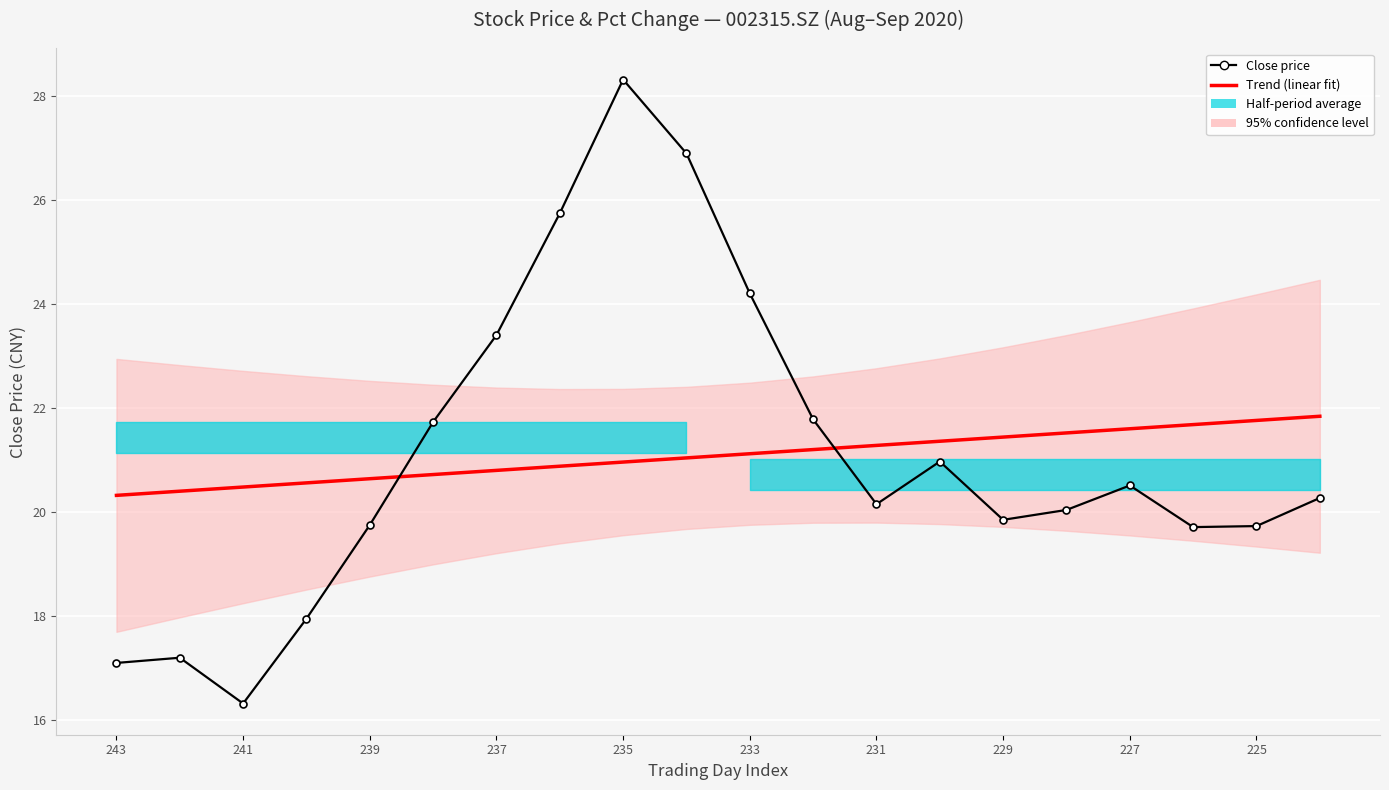

The Close price series shows 19.7 at 17. True or false?

True